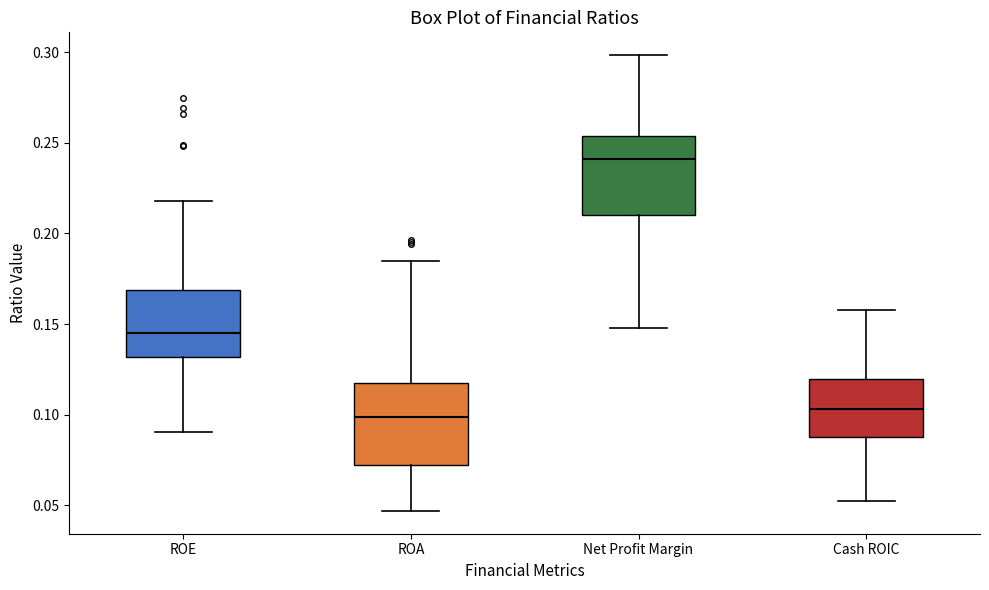

Where is the lower edge of the box for ROE on the y-axis? The values are not printed on the chart, so give them approximately, as read against the axis.

0.130